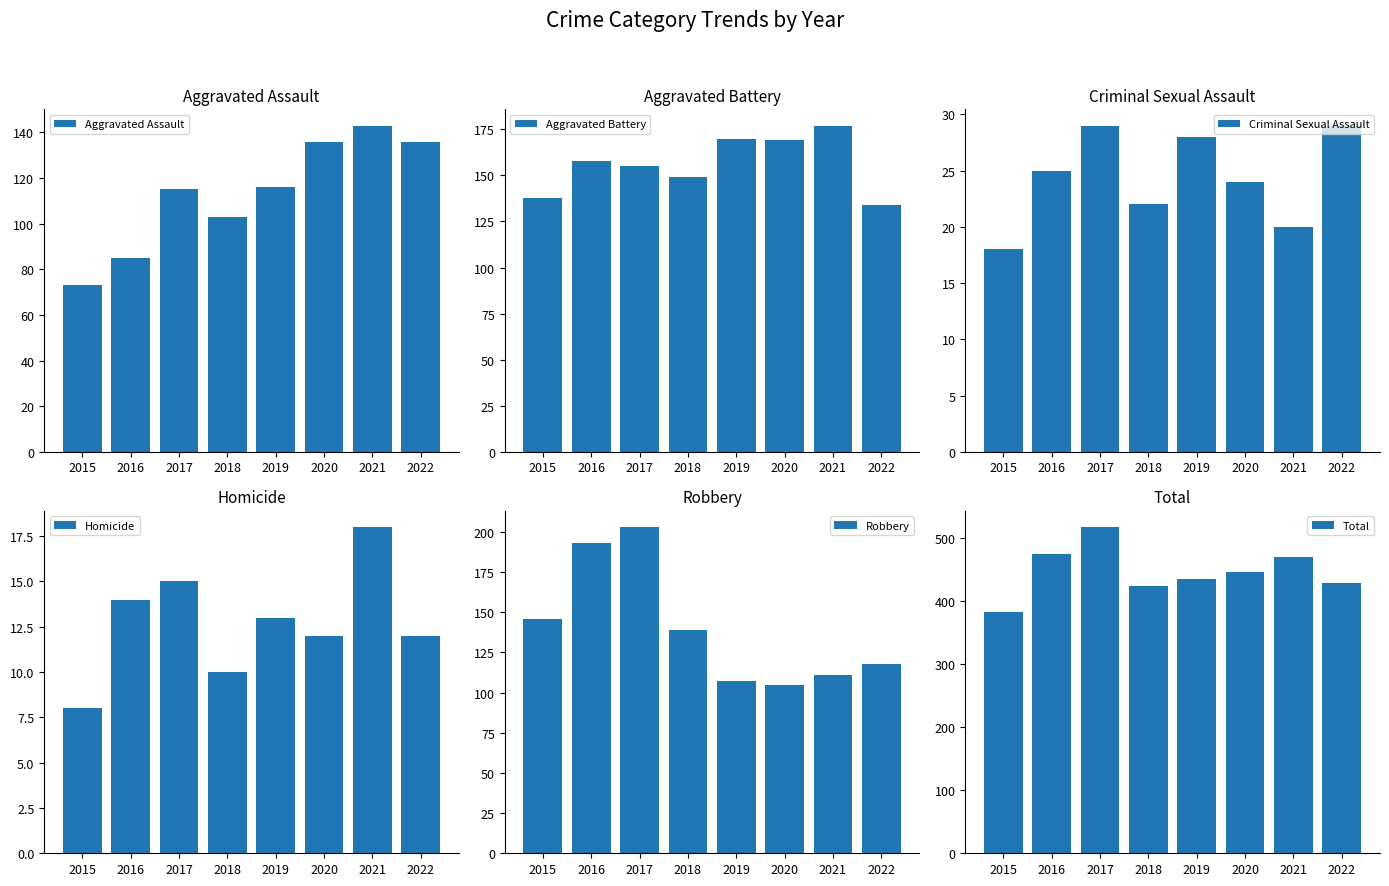

What is the average value of the Aggravated Battery series?

156